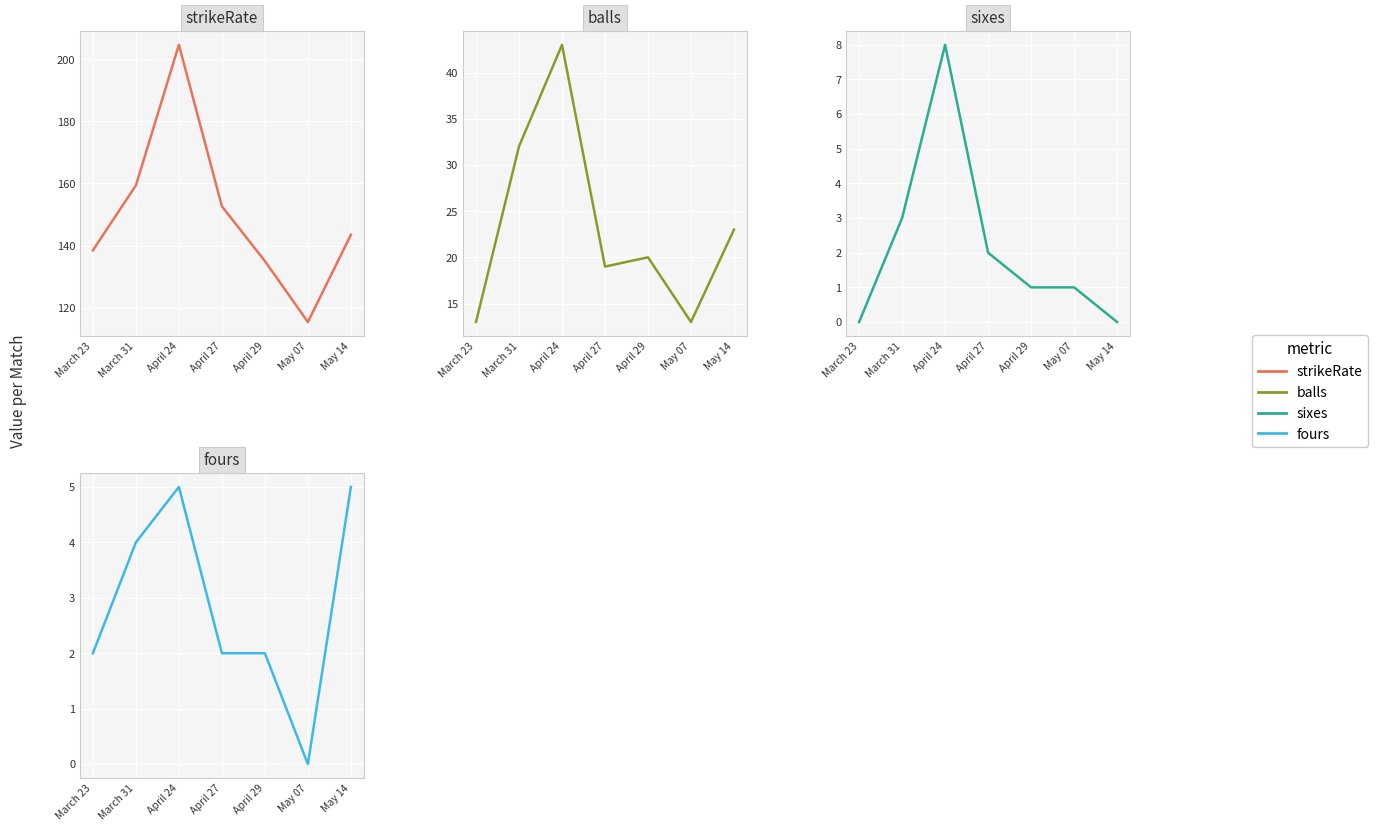

True or false: strikeRate has a value of 54.2 at March 23.

False